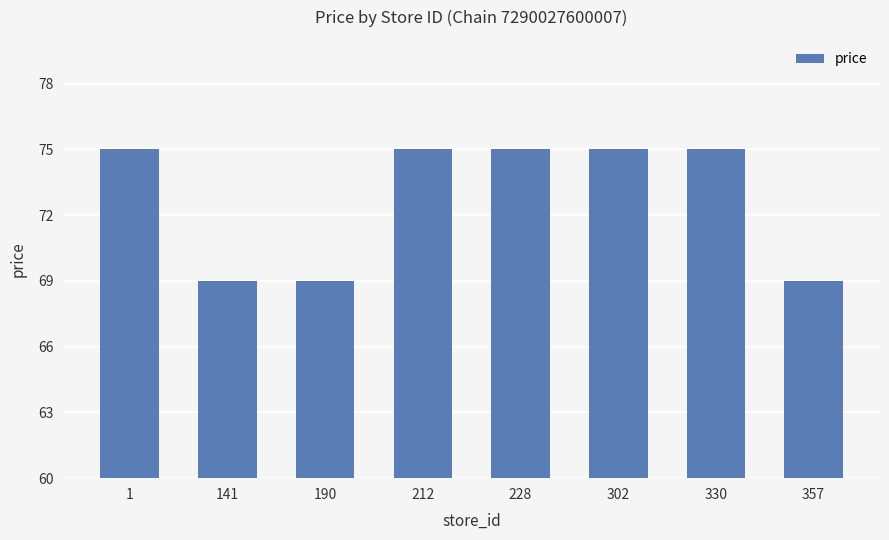

How many distinct data groups are displayed?

1